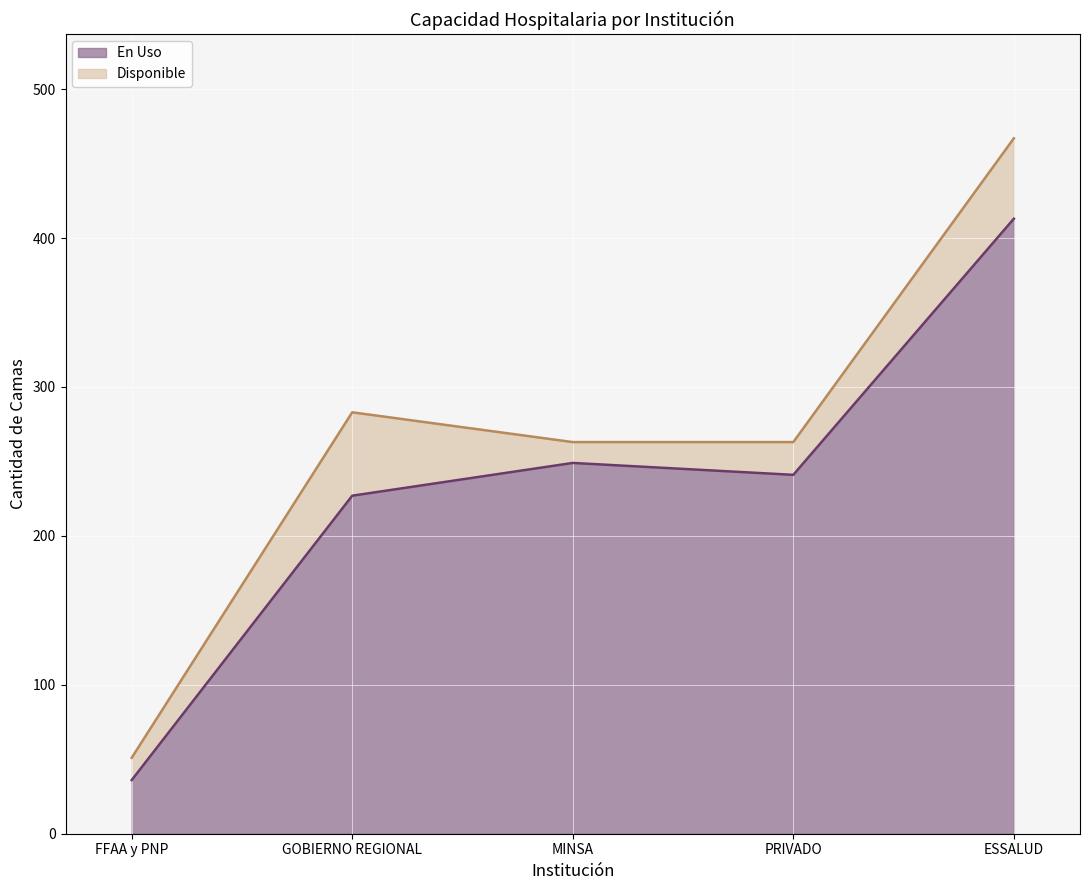

Reading left to right, list all the values displayed in this chart.

36	227	249	241	413